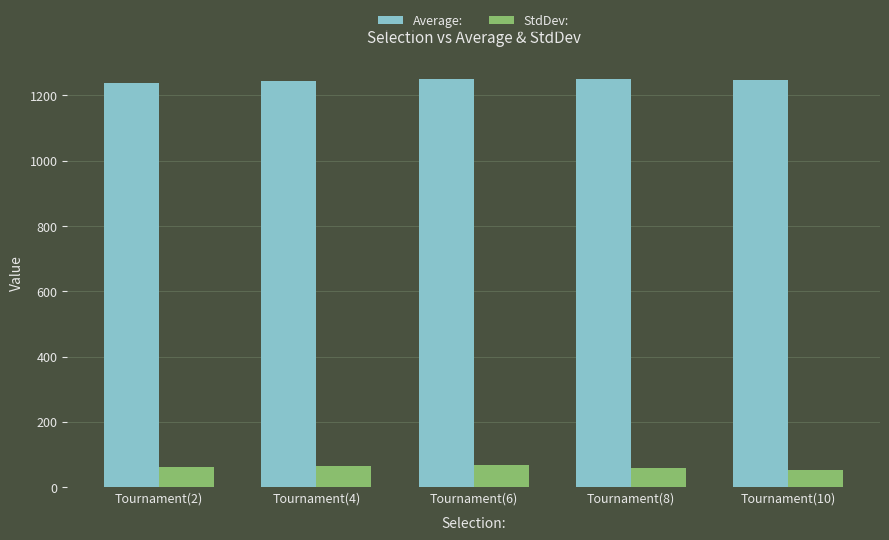

Is it true that Average: equals 1248.1 at Tournament(10)?

True